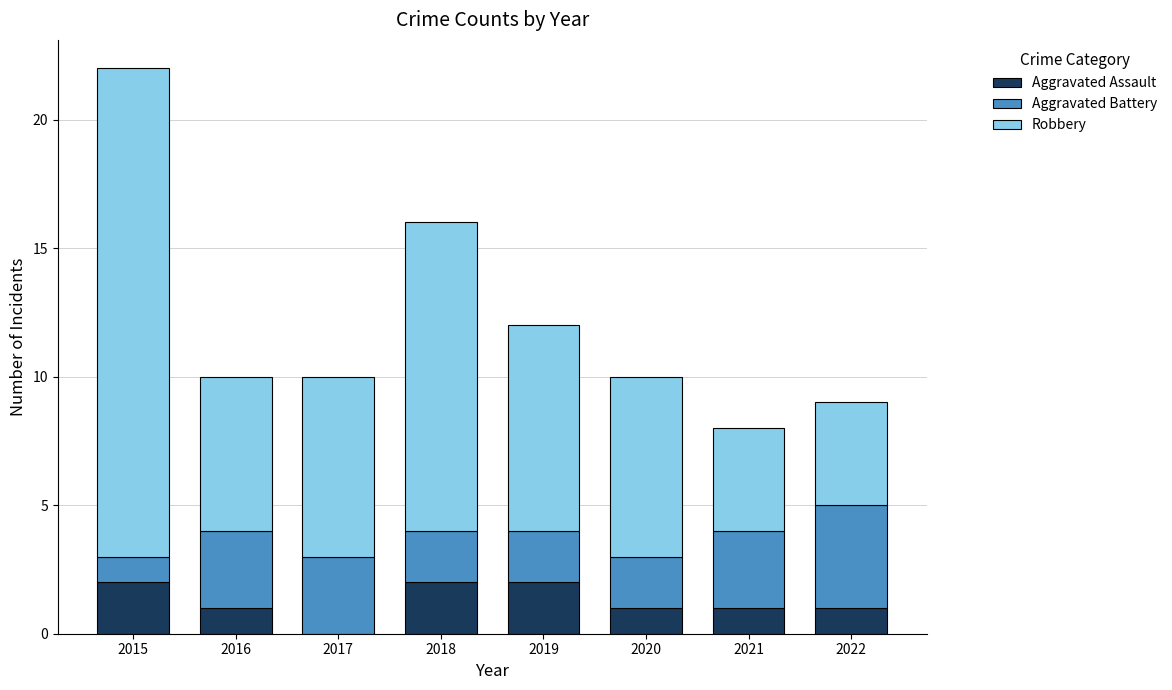

Reading left to right, transcribe the values for Aggravated Assault.

2015=2	2016=1	2017=0	2018=2	2019=2	2020=1	2021=1	2022=1